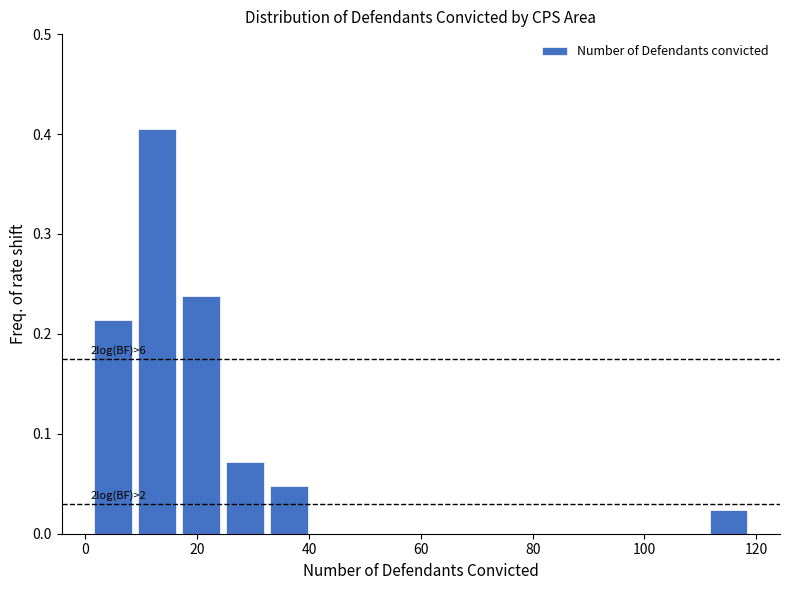

Around what value on the x-axis is the tallest bar? Give the approximate position of its centre, as read against the axis.

12